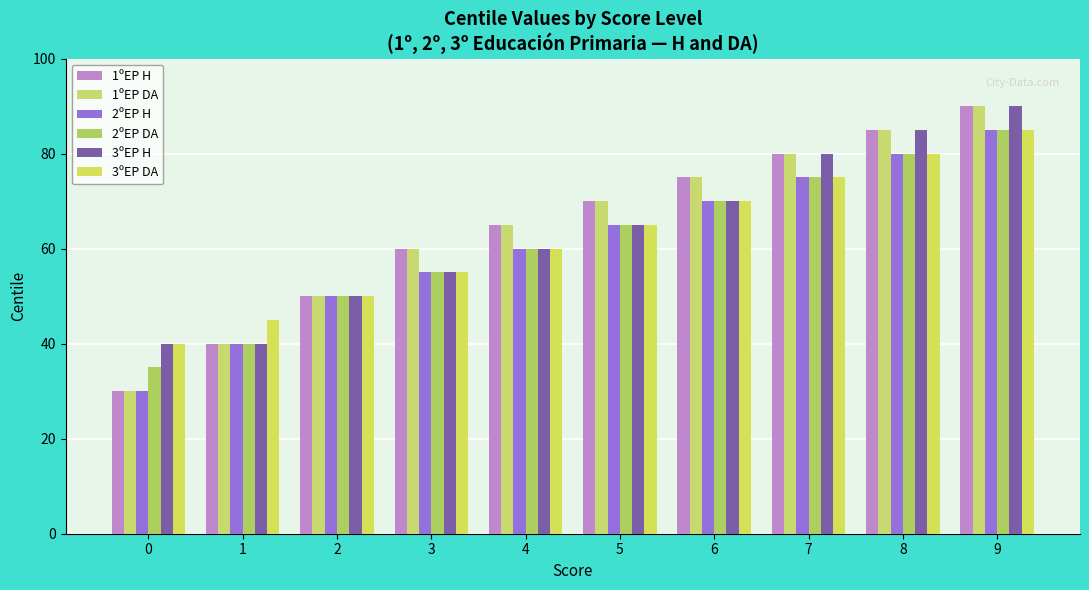

How many values in the 3ºEP H series are below 65?

5